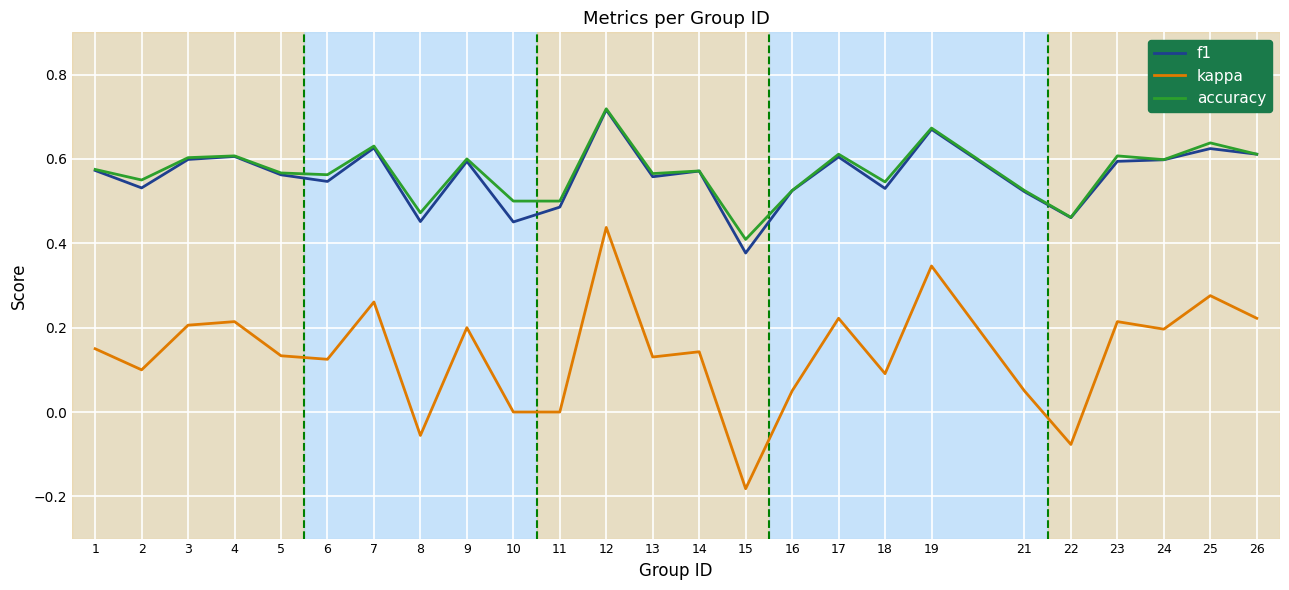

Which label corresponds to the smallest value in the chart?

15